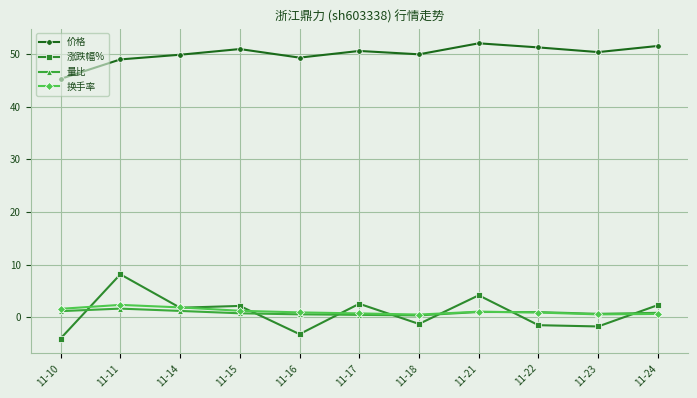

True or false: 涨跌幅% has more than 0 interior local peaks.

True